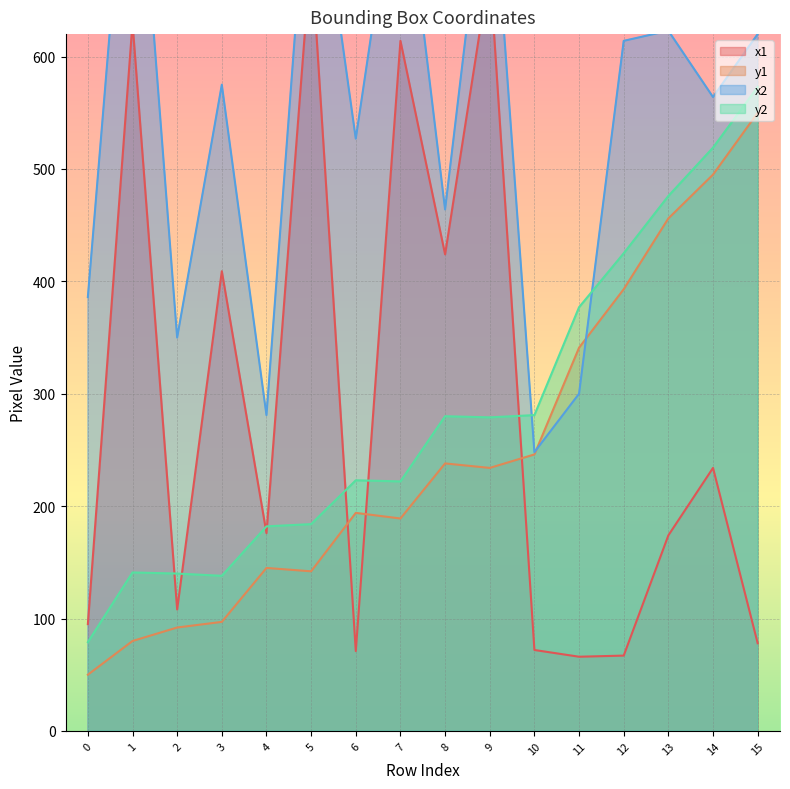

How many lines are shown in the chart?

4